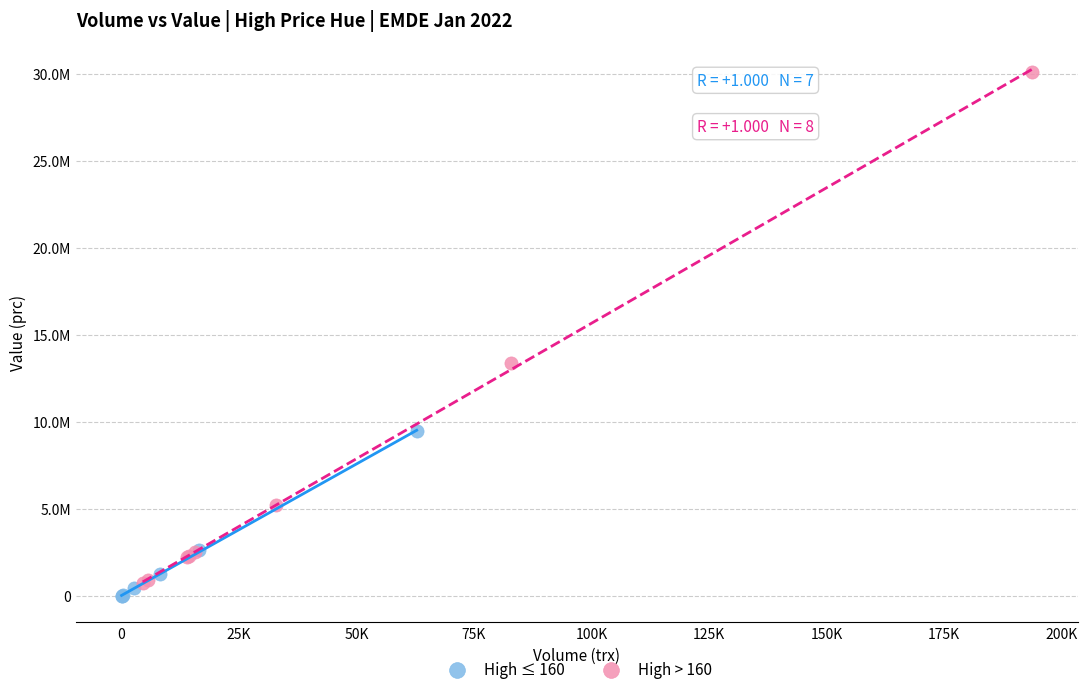

What are all the series names shown in the legend?

High ≤ 160, High > 160